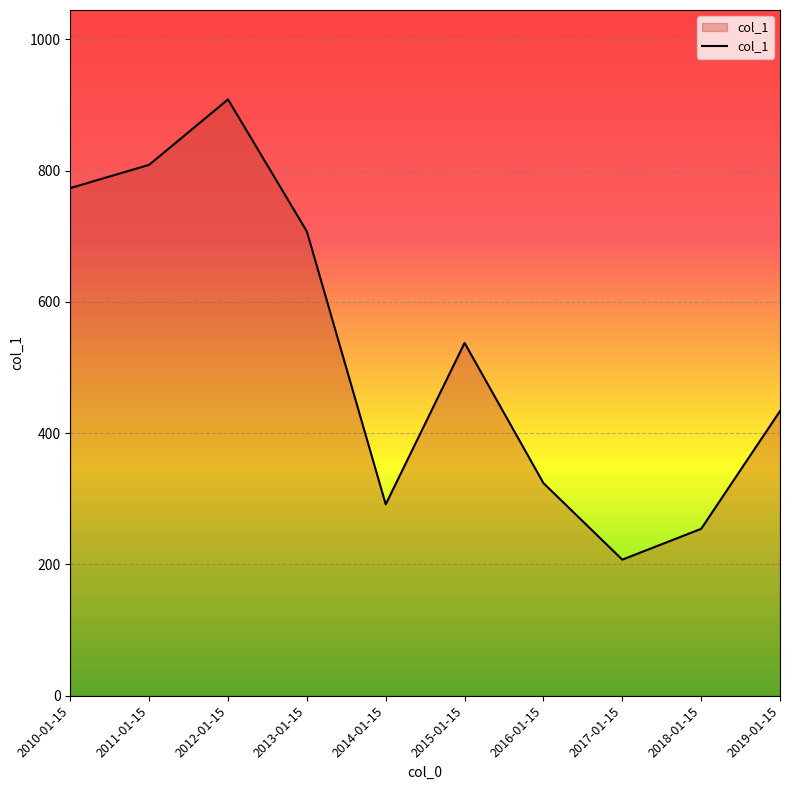

At which category does the chart reach its peak across all series?

2012-01-15